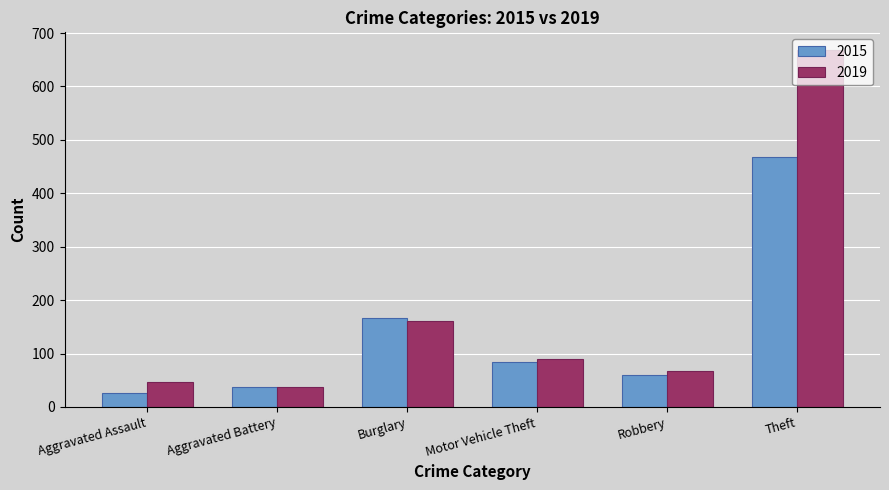

List the series in order of their overall mean, lowest first.

2015, 2019